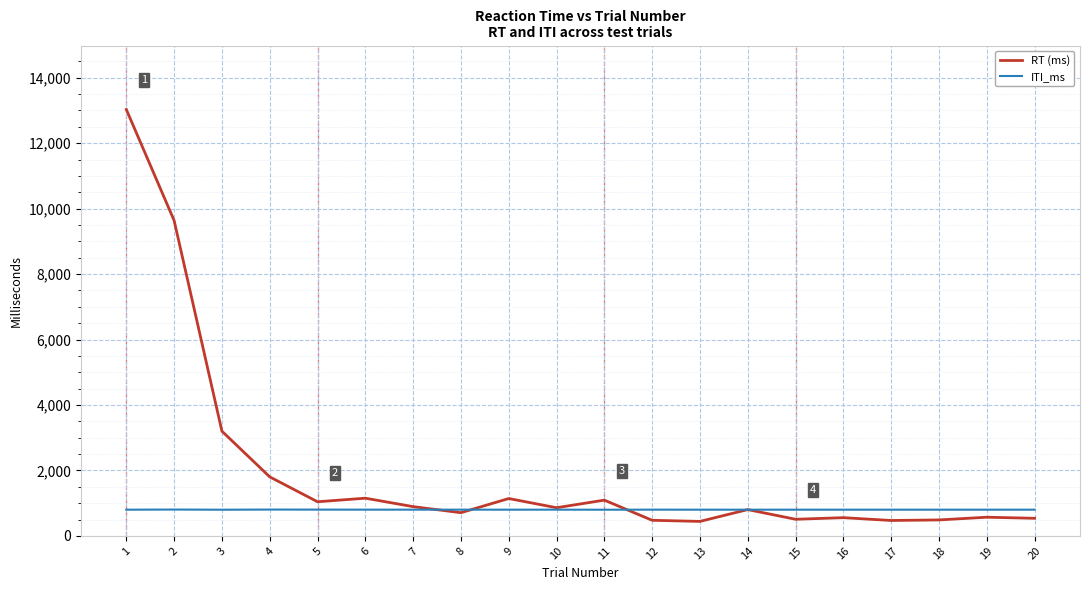

True or false: RT (ms) and ITI_ms intersect in this chart.

True